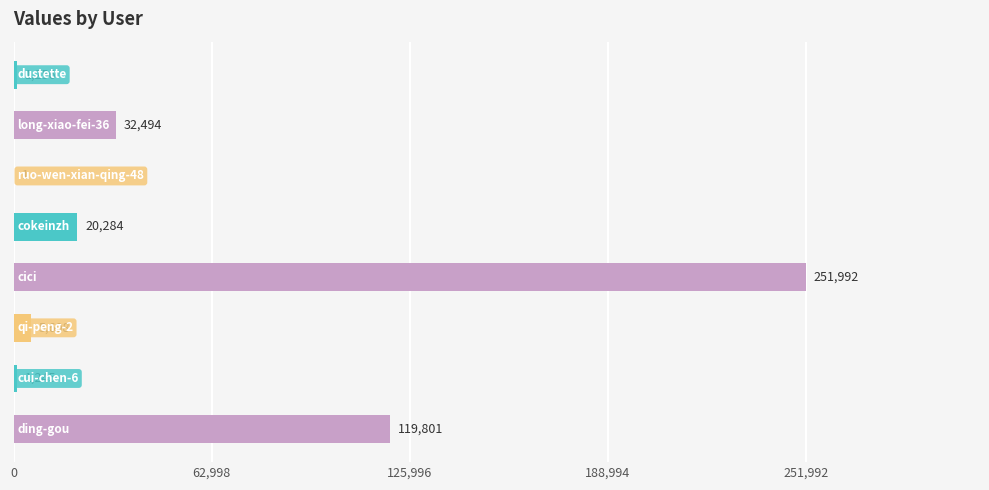

What is the sum of all values?

432681